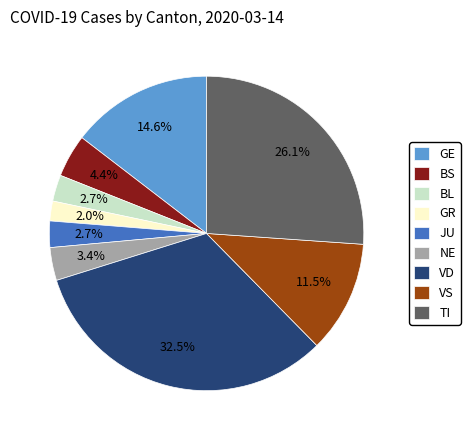

Approximately how many times larger is the value at BS compared to GR?

2.2